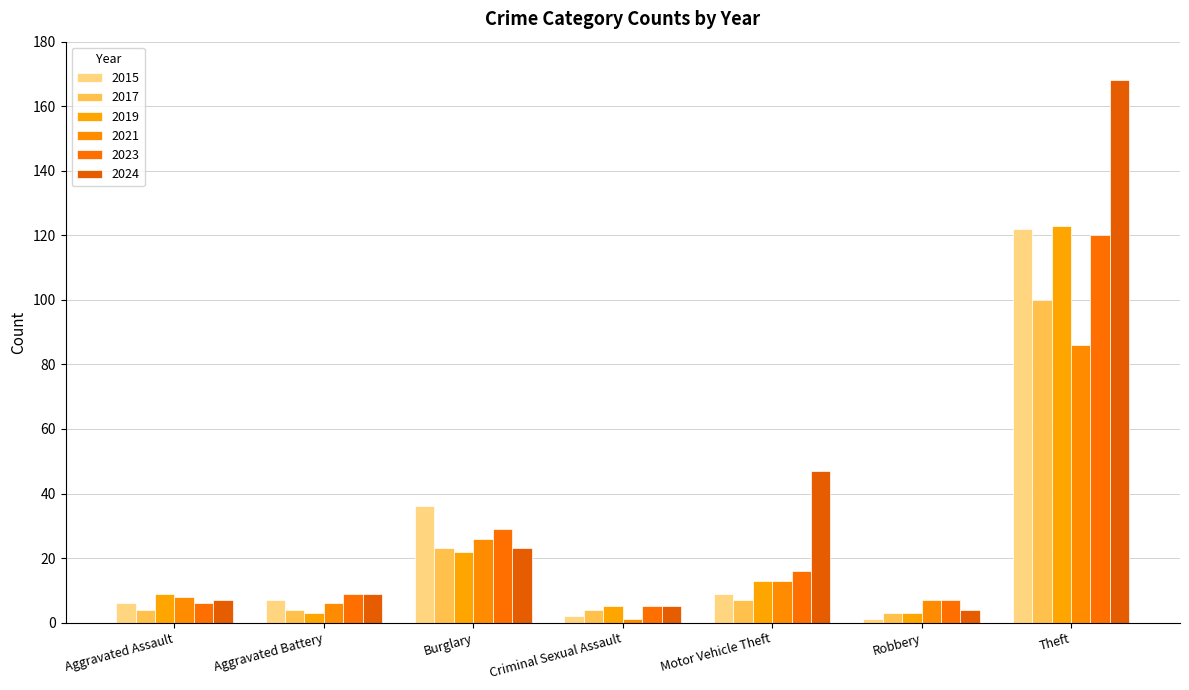

How many bars are there in total?

42